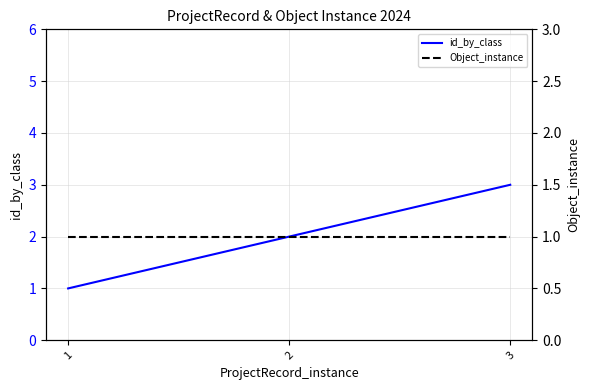

What is the maximum value for Object_instance?

1